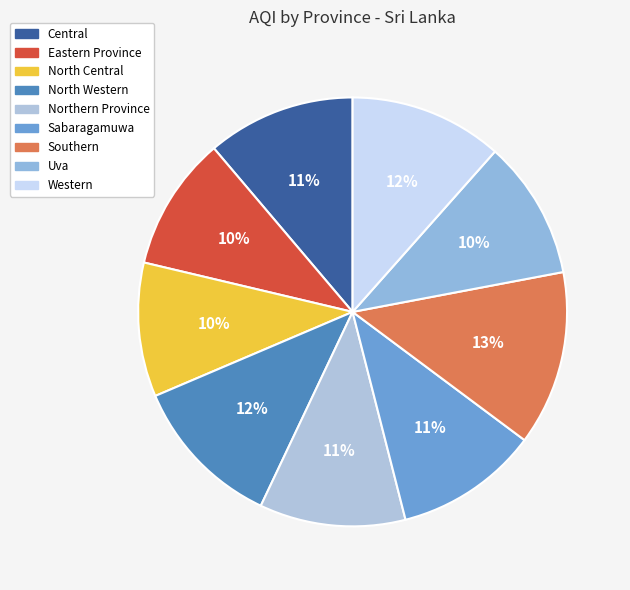

How many slices are in this pie chart?

9